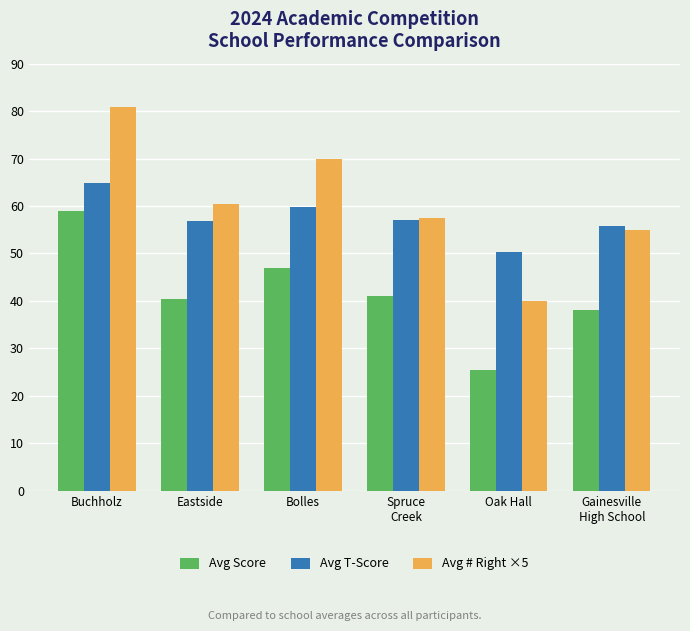

At Oak Hall, list the series in order from smallest to largest.

Avg Score, Avg # Right ×5, Avg T-Score